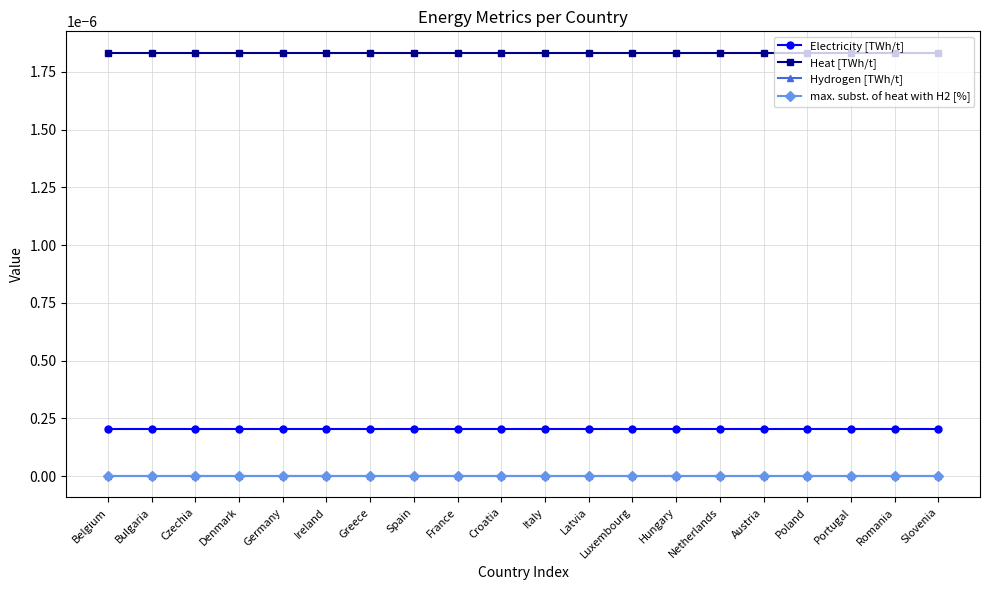

Is this an area chart (filled region under the line)?

No